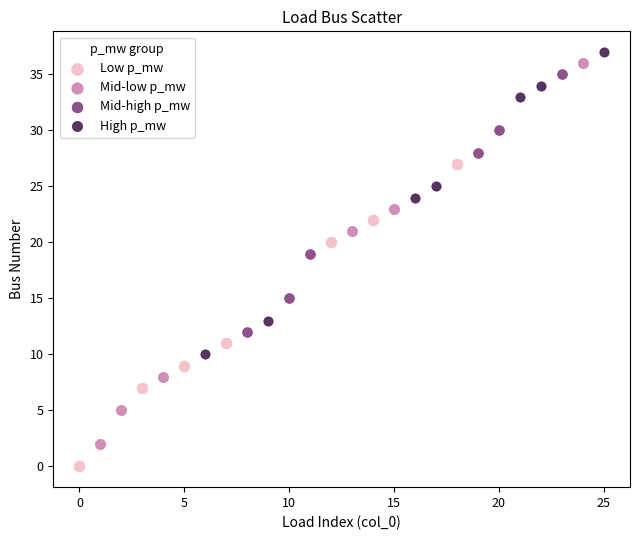

Which series contains the lowest Y value?

Low p_mw